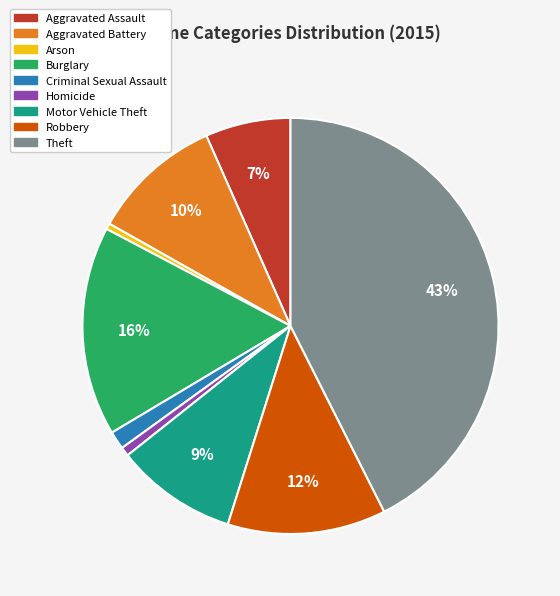

Which slice is the largest?

Theft